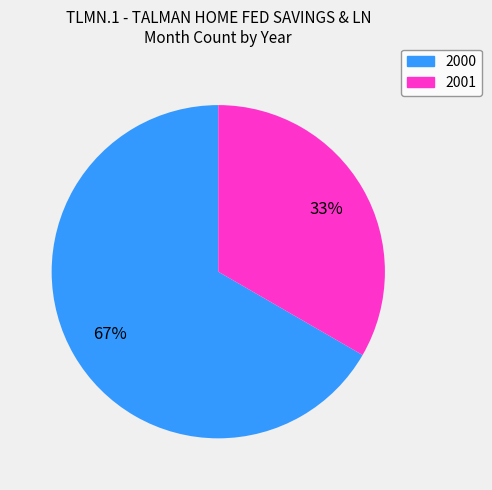

Between 2001 and 2000, which is larger?

2000